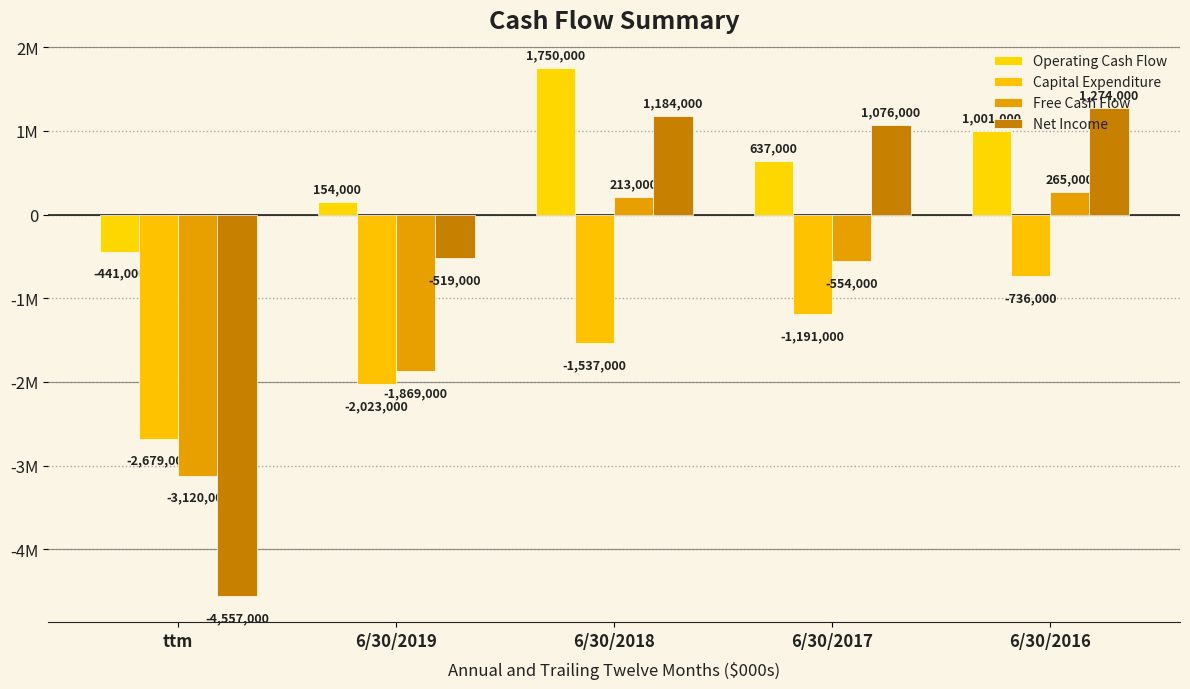

Rank the series by their maximum value, from lowest to highest.

Capital Expenditure, Free Cash Flow, Net Income, Operating Cash Flow